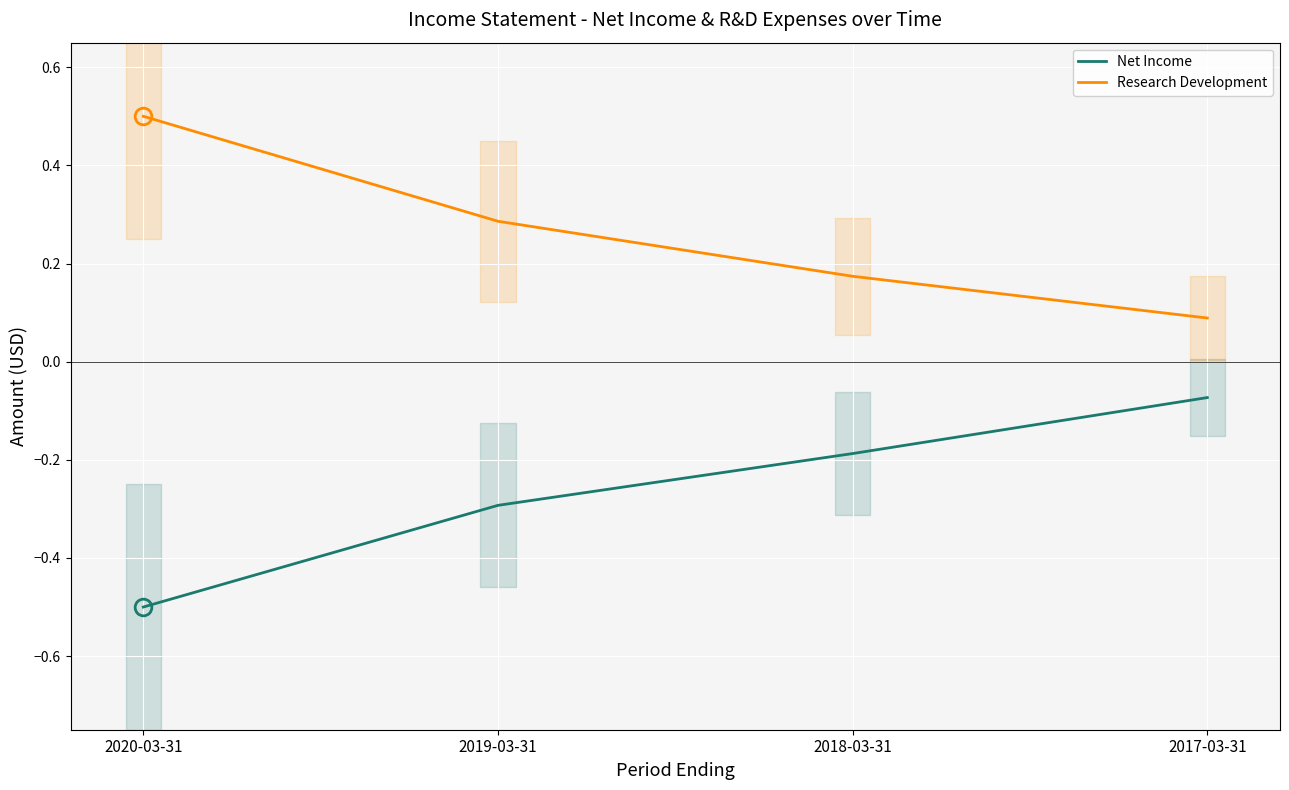

What is the difference between the maximum and minimum values in the Research Development series?

0.4